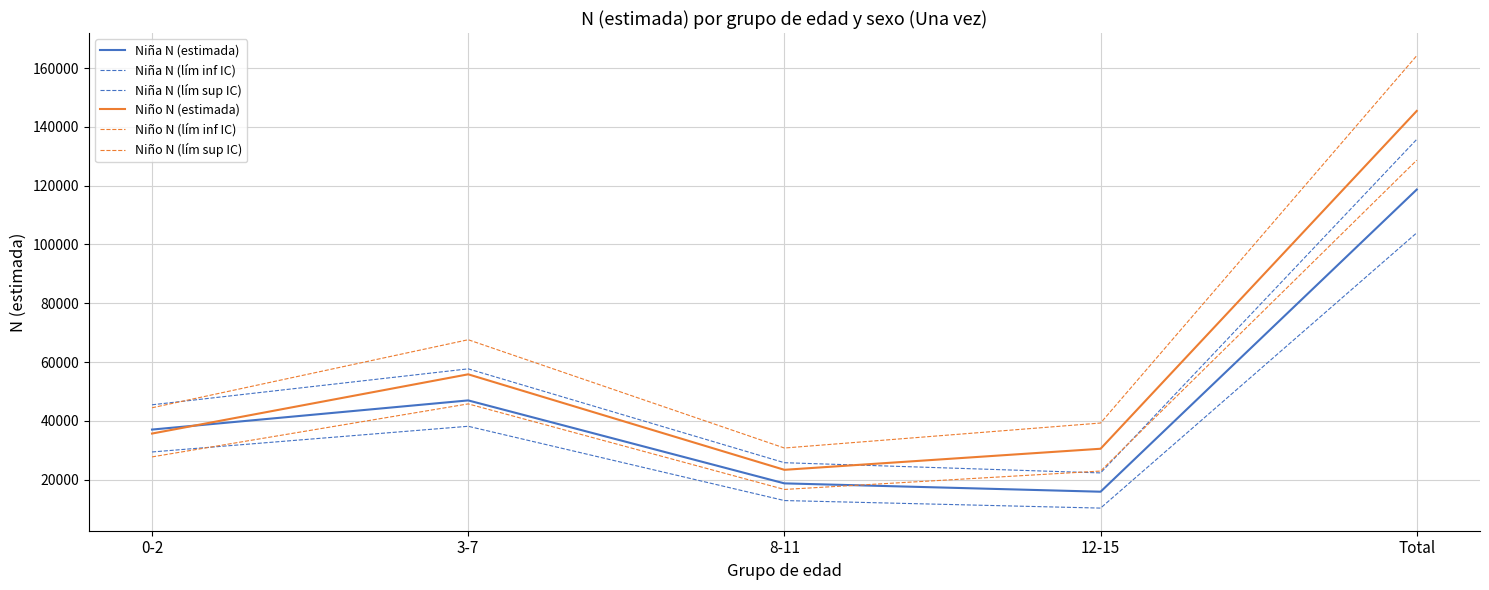

Is it true that Niña N (lím inf IC) equals 38162 at 3-7?

True